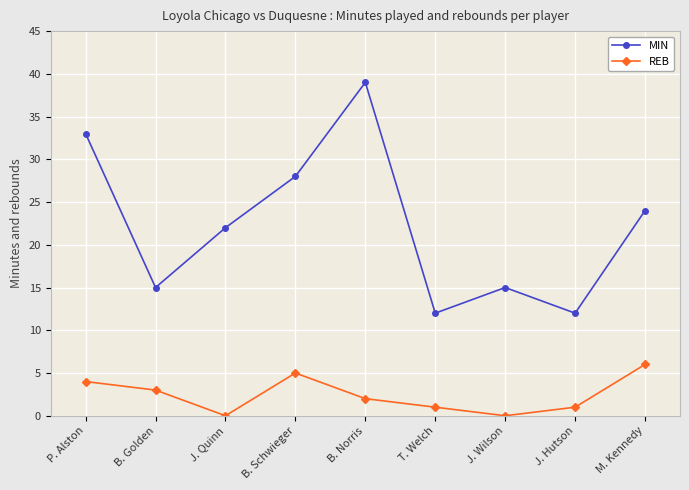

Which series has the widest spread of values?

MIN